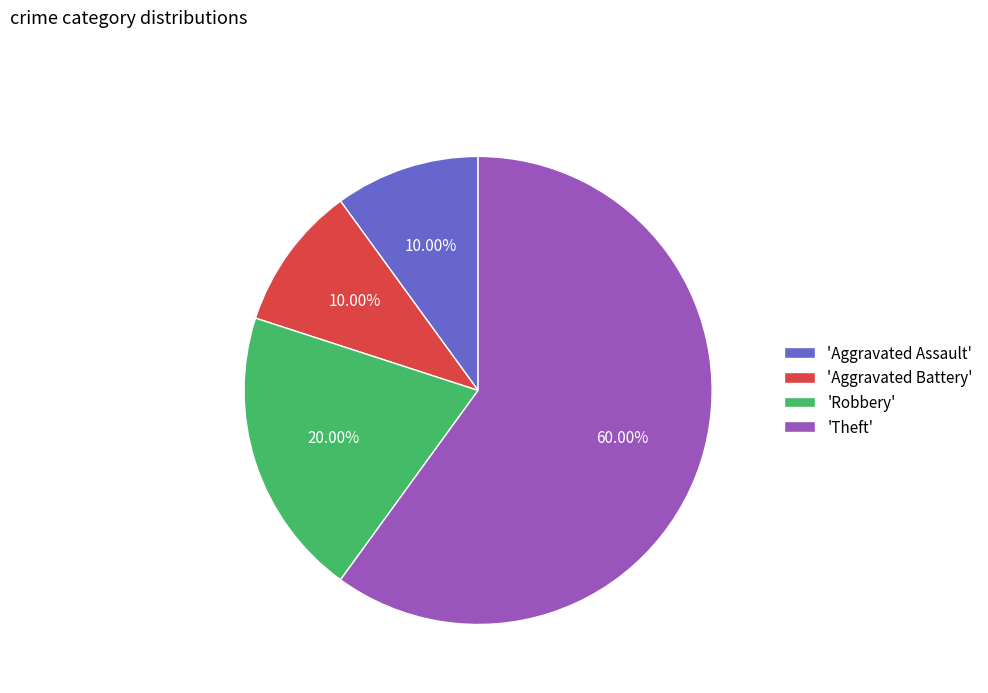

Between 'Aggravated Assault' and 'Robbery', which is larger?

'Robbery'